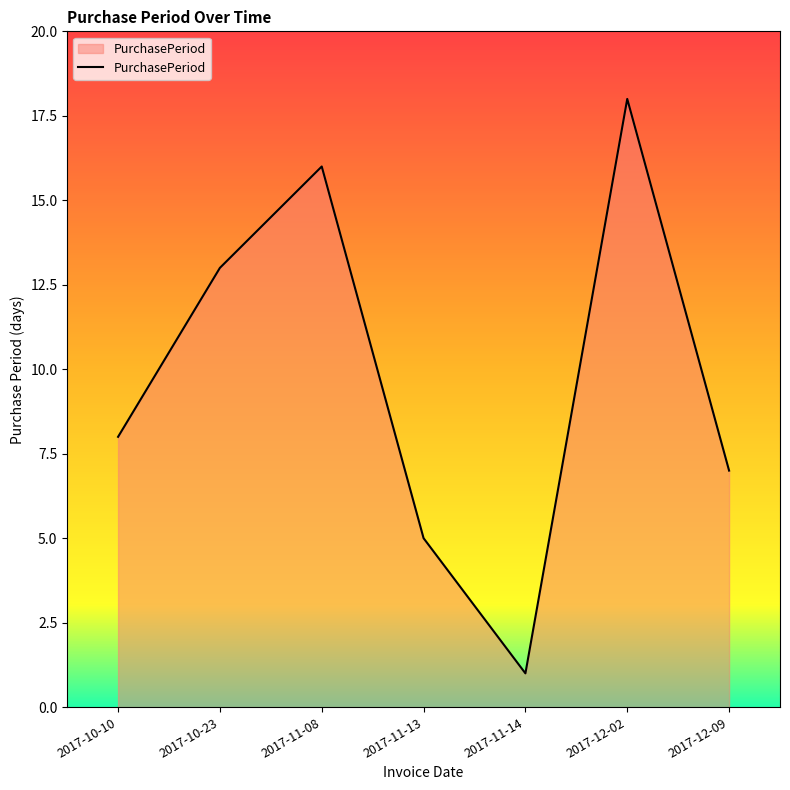

Where is the first local maximum?

2017-11-08